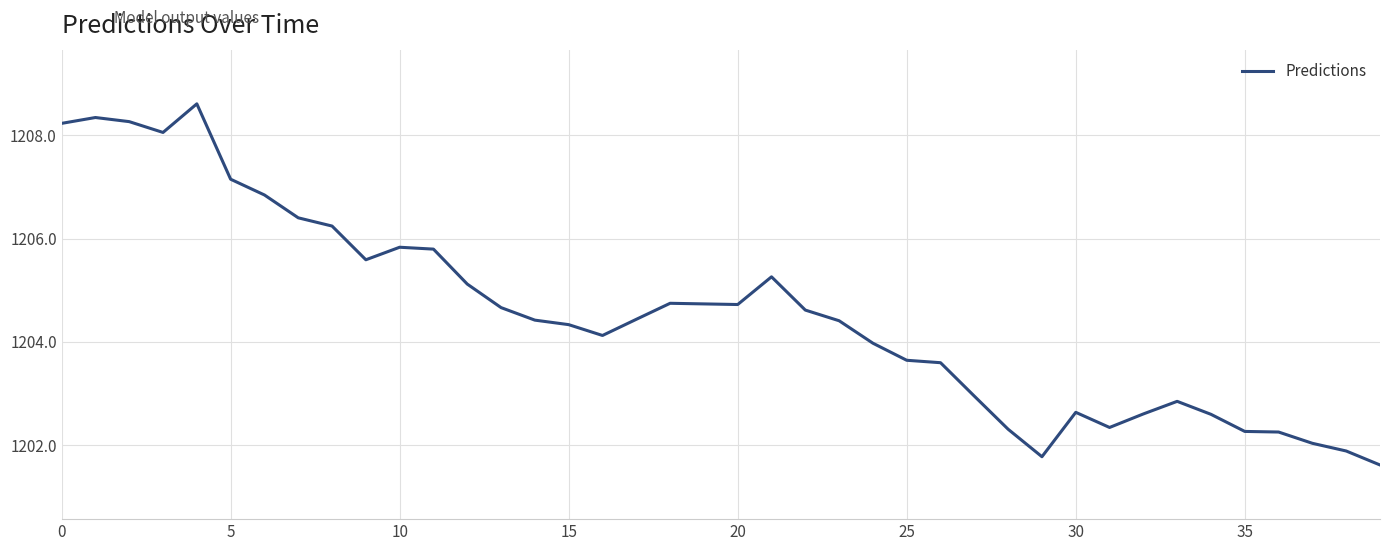

What is the smallest value displayed?

1201.6